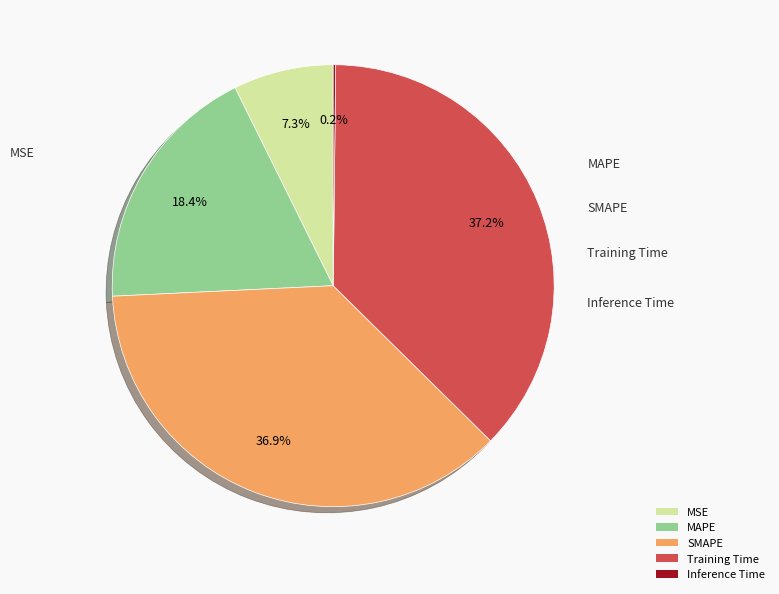

What percentage is NOT represented by MSE?

92.7%